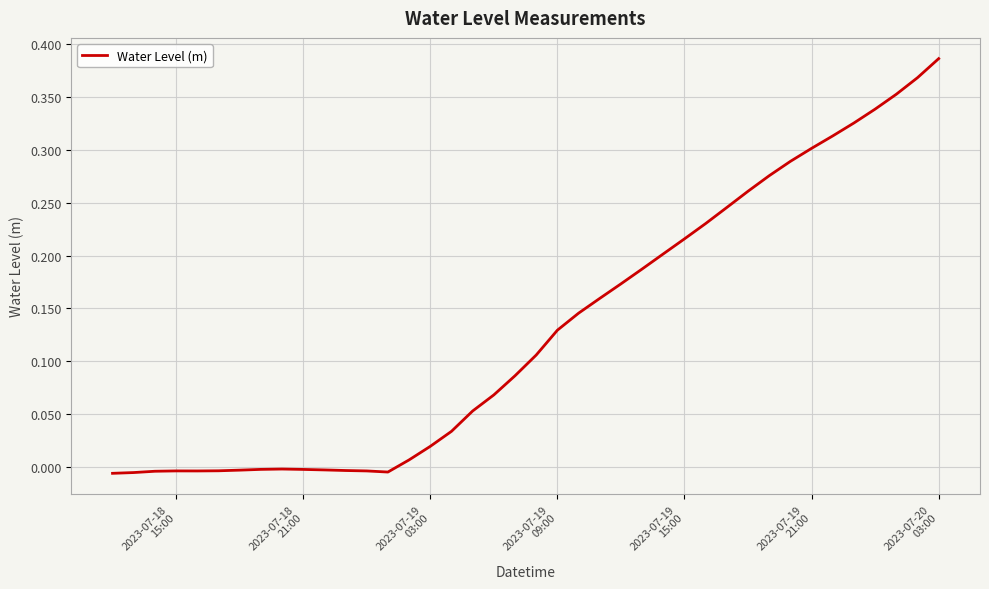

Does the chart display data point markers on the line(s)?

No